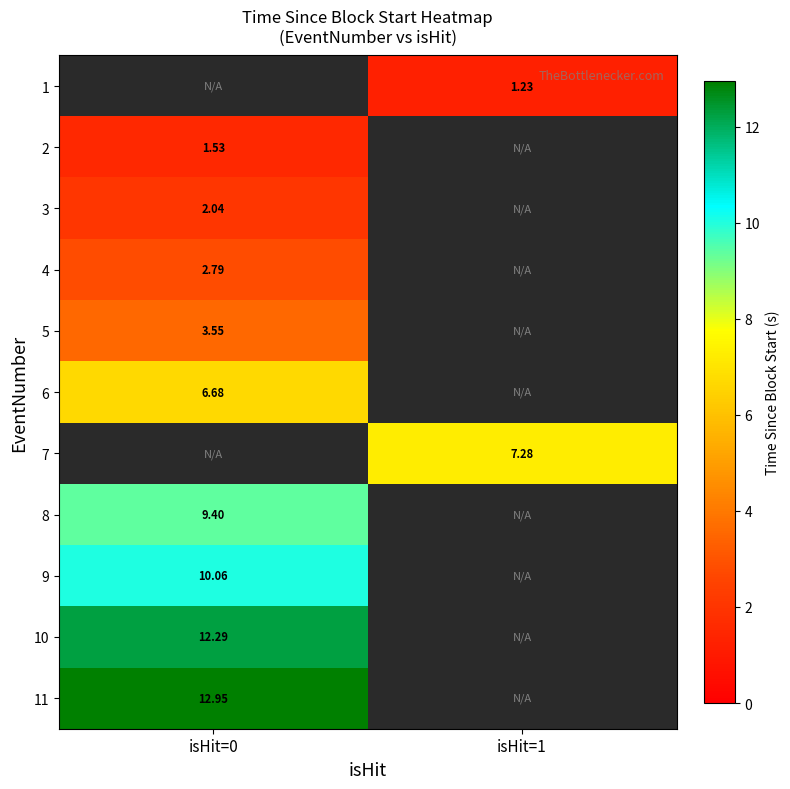

Is the value of 3 at isHit=0 greater than the value of 7 at isHit=1?

No